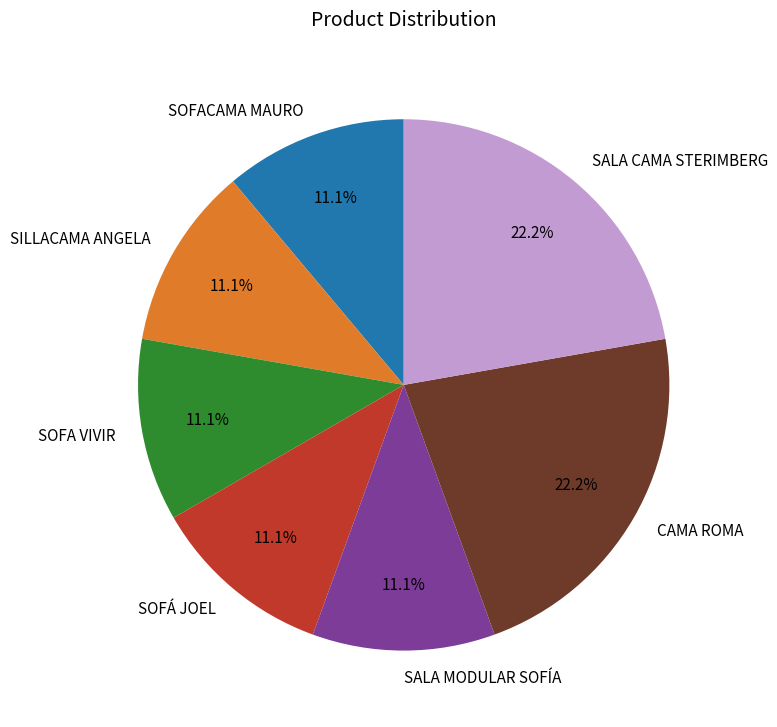

Count the number of slices in the pie.

7